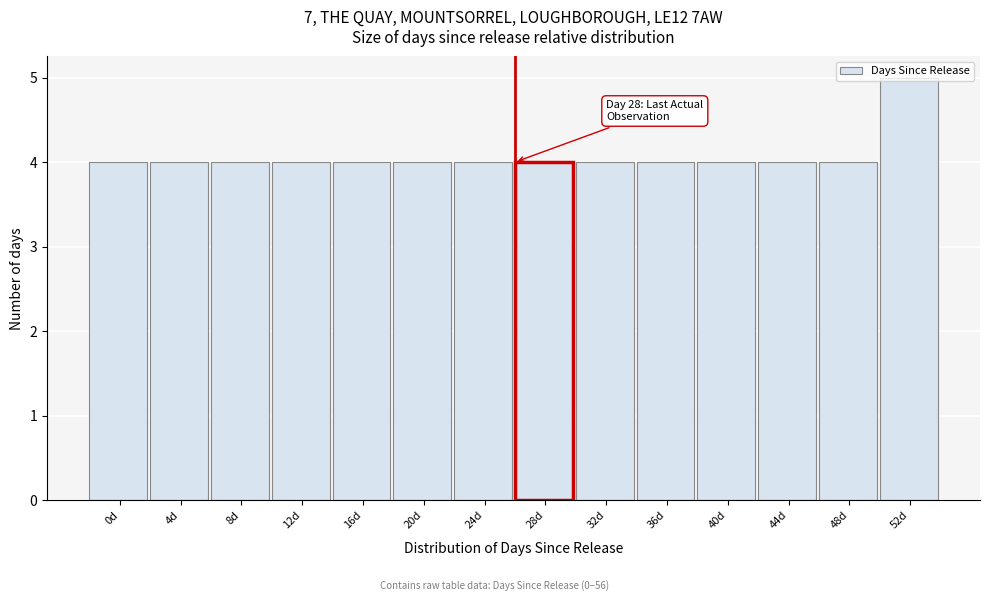

What is the value of the 12th bar from the left?

4